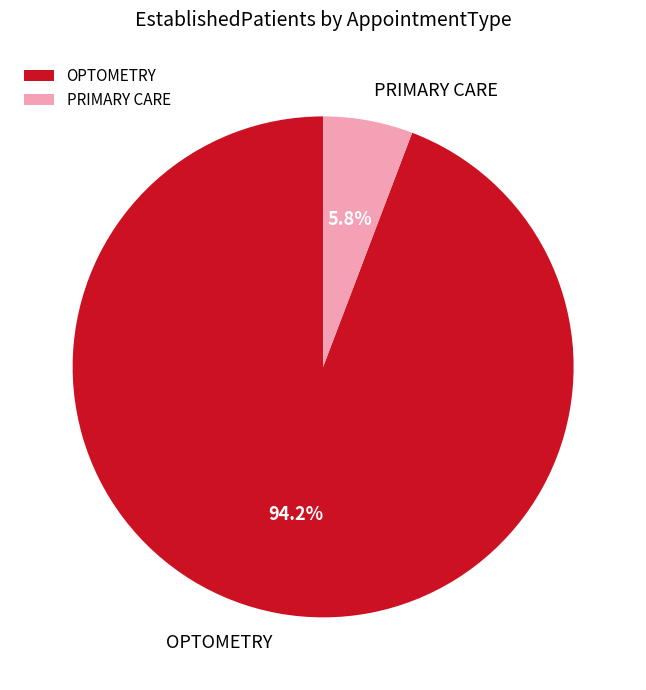

To the nearest percent, what is the difference between the largest and smallest slice percentages?

88%